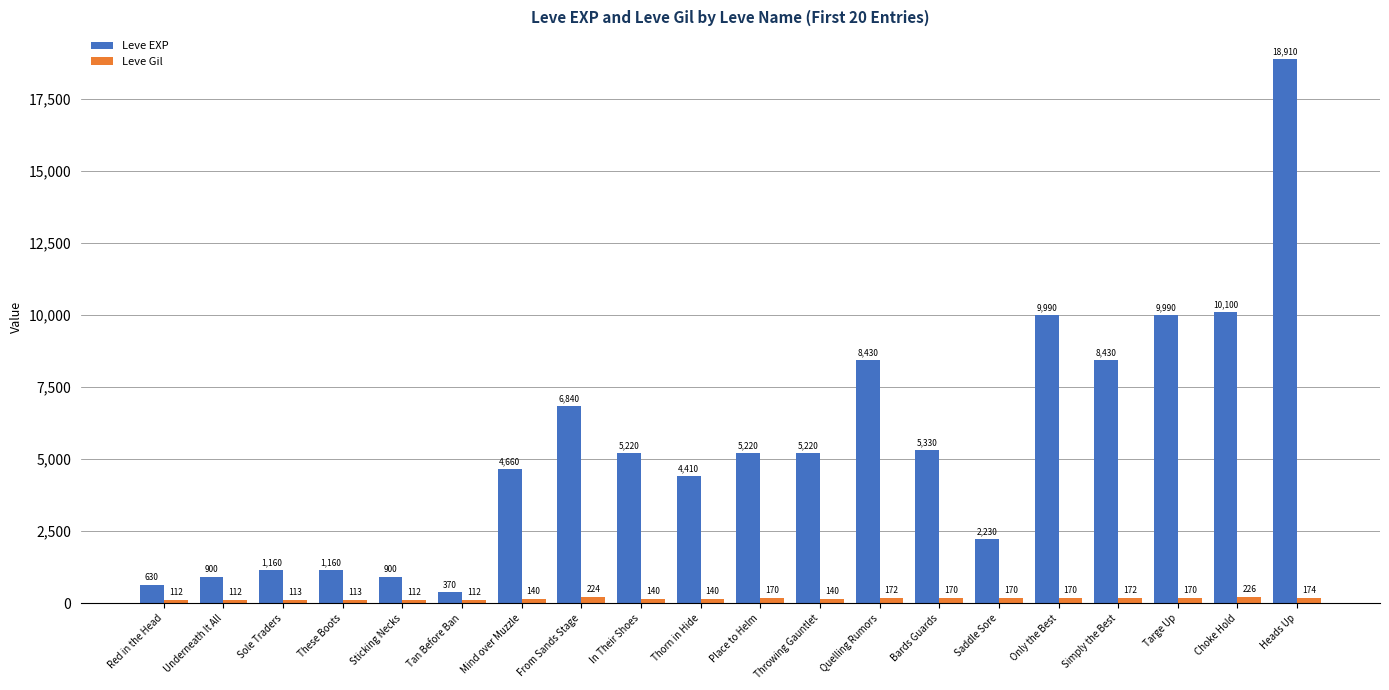

Reading left to right, list all the values displayed in this chart.

Leve EXP: Red in the Head=630	Underneath It All=900	Sole Traders=1160	These Boots=1160	Sticking Necks=900	Tan Before Ban=370	Mind over Muzzle=4660	From Sands Stage=6840	In Their Shoes=5220	Thorn in Hide=4410	Place to Helm=5220	Throwing Gauntlet=5220	Quelling Rumors=8430	Bards Guards=5330	Saddle Sore=2230	Only the Best=9990	Simply the Best=8430	Targe Up=9990	Choke Hold=10100	Heads Up=18910
Leve Gil: Red in the Head=112	Underneath It All=112	Sole Traders=113	These Boots=113	Sticking Necks=112	Tan Before Ban=112	Mind over Muzzle=140	From Sands Stage=224	In Their Shoes=140	Thorn in Hide=140	Place to Helm=170	Throwing Gauntlet=140	Quelling Rumors=172	Bards Guards=170	Saddle Sore=170	Only the Best=170	Simply the Best=172	Targe Up=170	Choke Hold=226	Heads Up=174